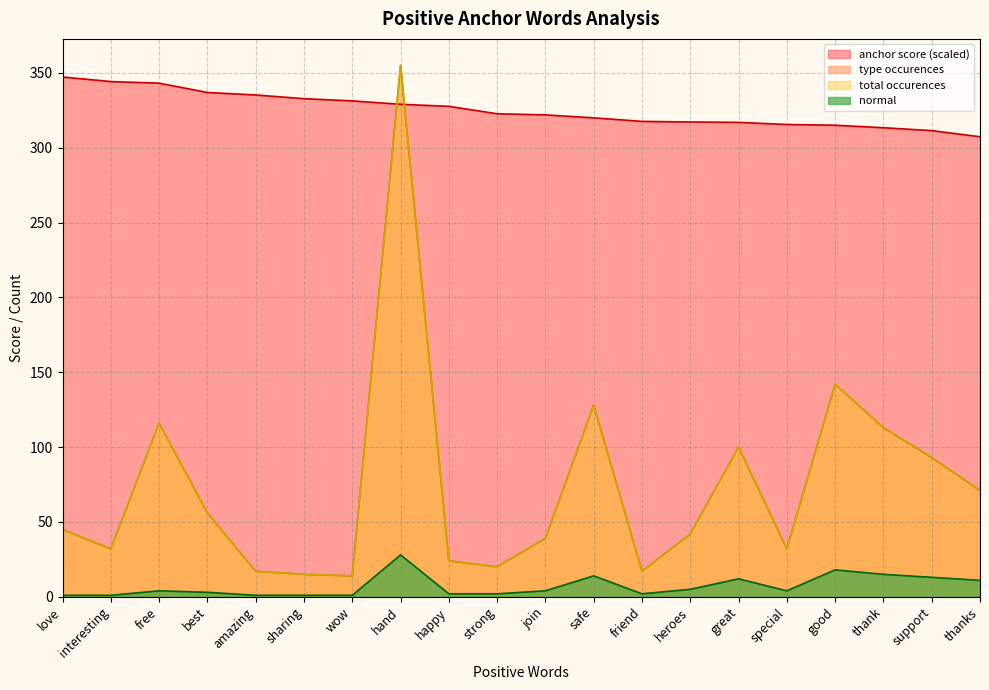

How many lines are shown in the chart?

4